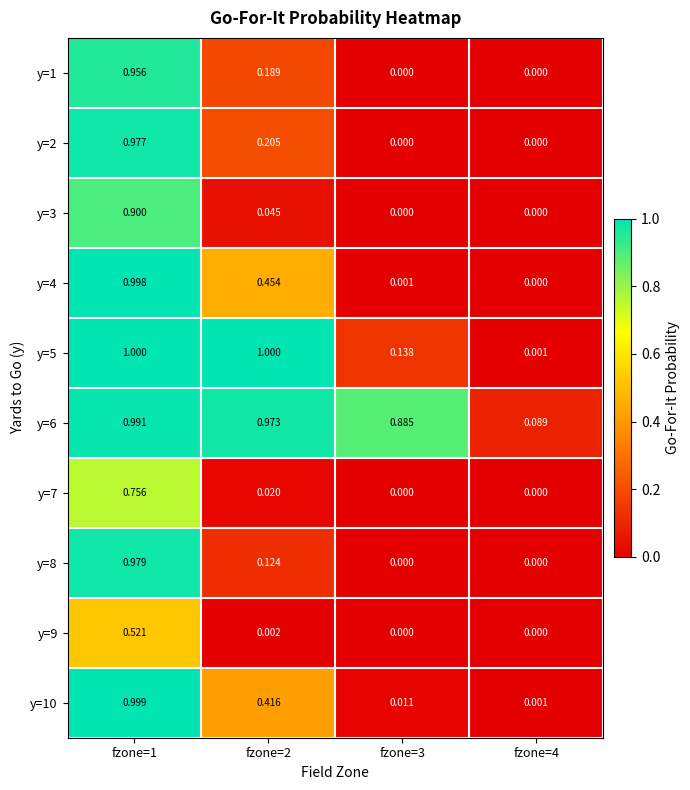

Is the value of y=7 at fzone=2 greater than the value of y=2 at fzone=3?

Yes